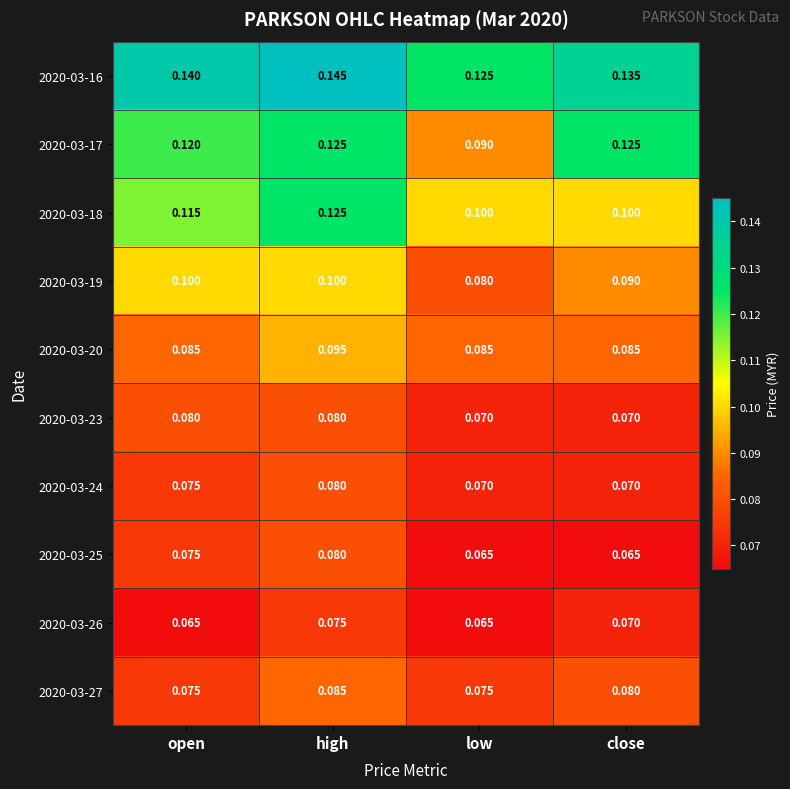

List the labels in order of 2020-03-16 value, largest first.

high, open, close, low